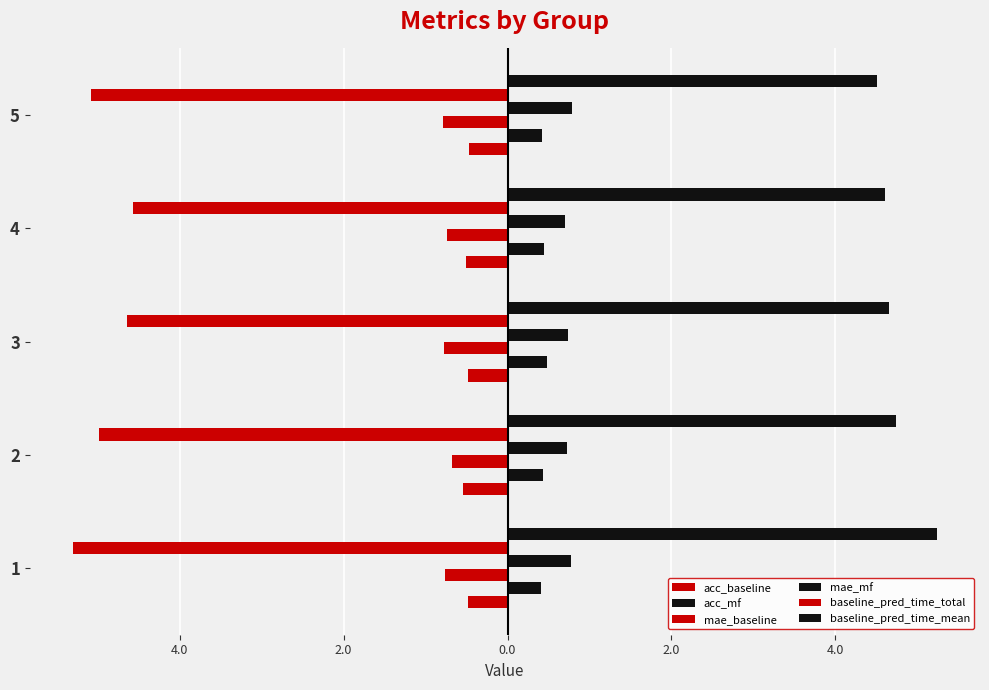

Does the chart contain stacked bars?

No